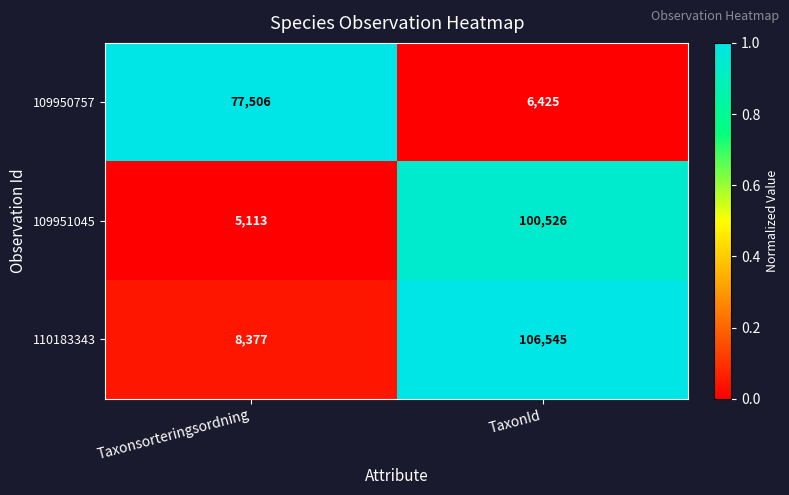

At TaxonId, list the series in order from smallest to largest.

109950757, 109951045, 110183343